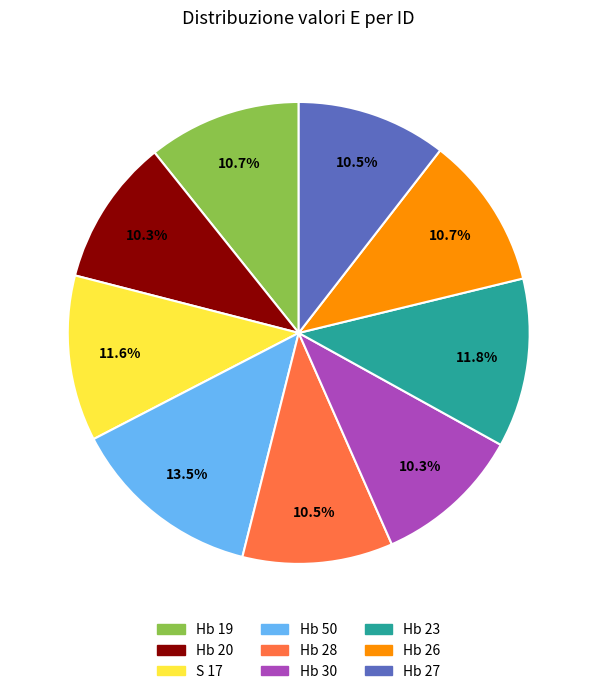

Do Hb 26 and Hb 19 together represent more than half of the pie?

No